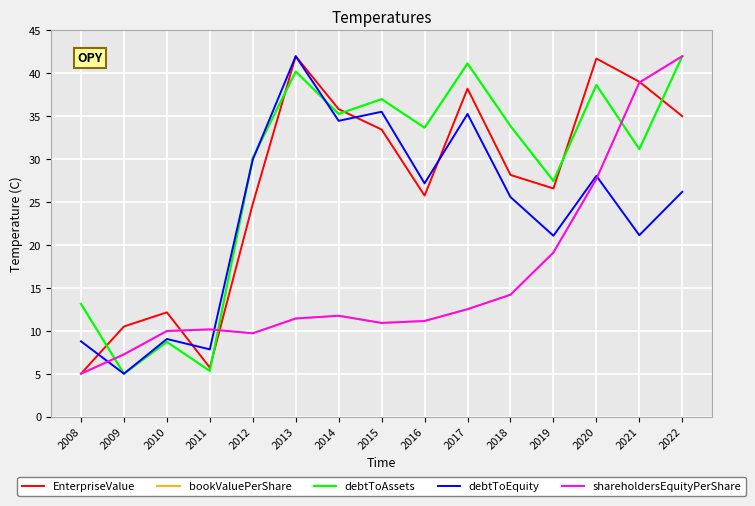

What is the average value of the debtToAssets series?

28.2